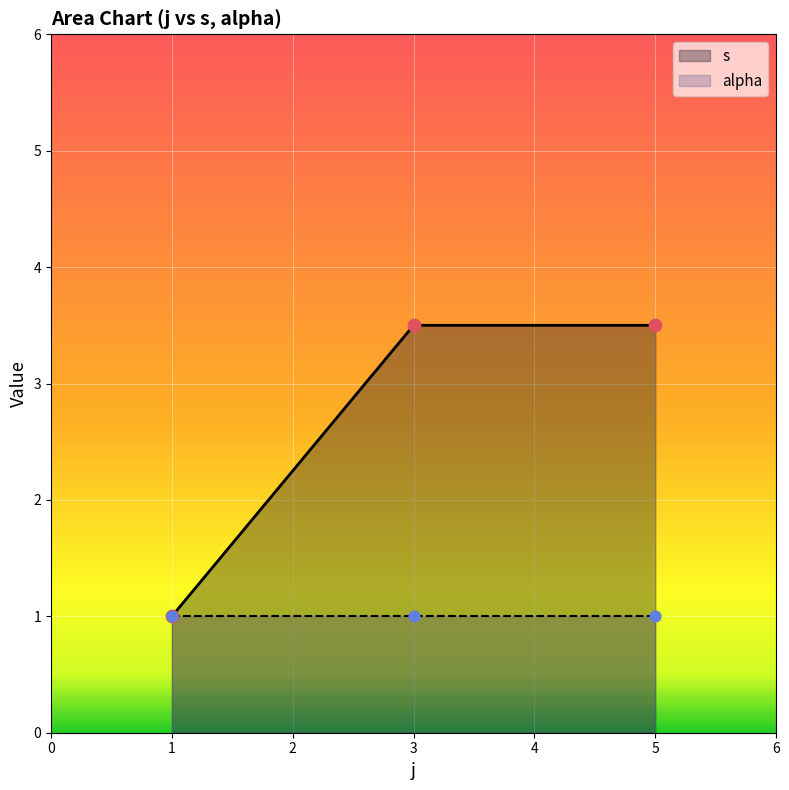

At which category is the sum across all series the highest?

3